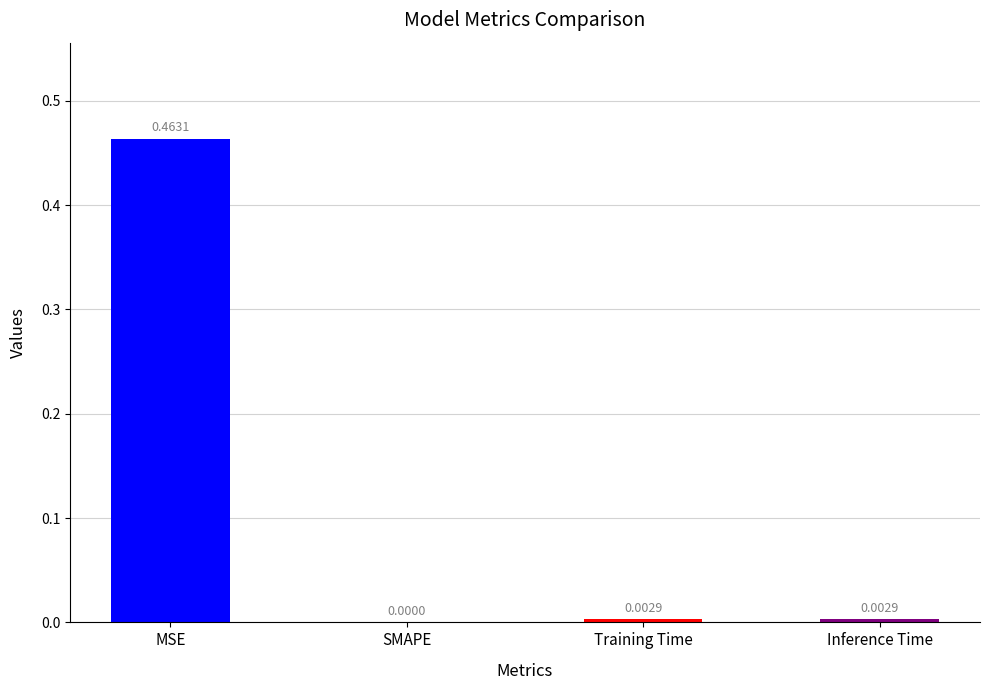

Where is the data nearest to the value 0?

SMAPE